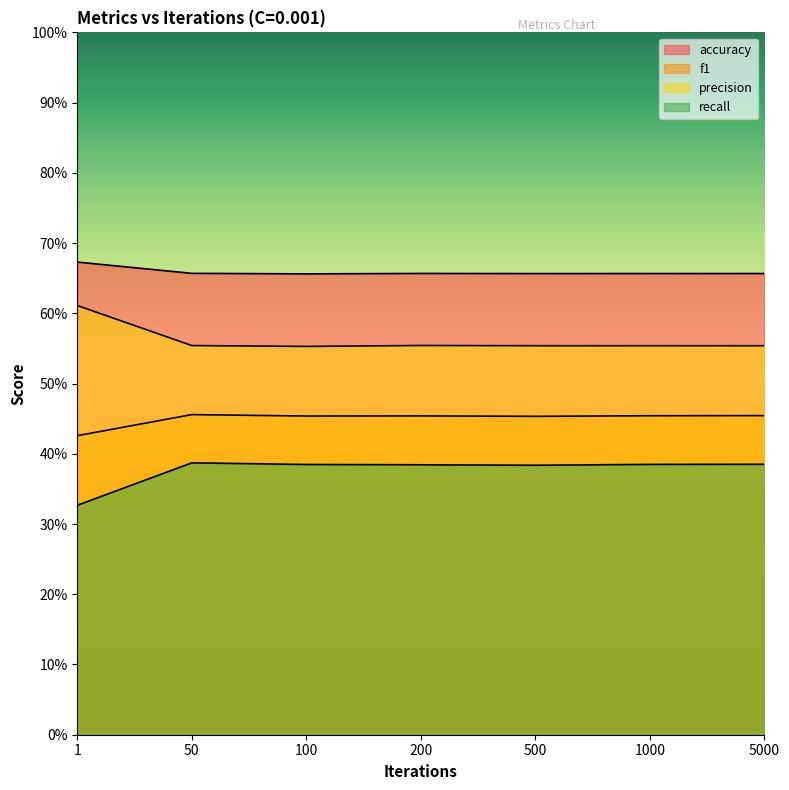

At how many categories does at least one series exceed 0?

7